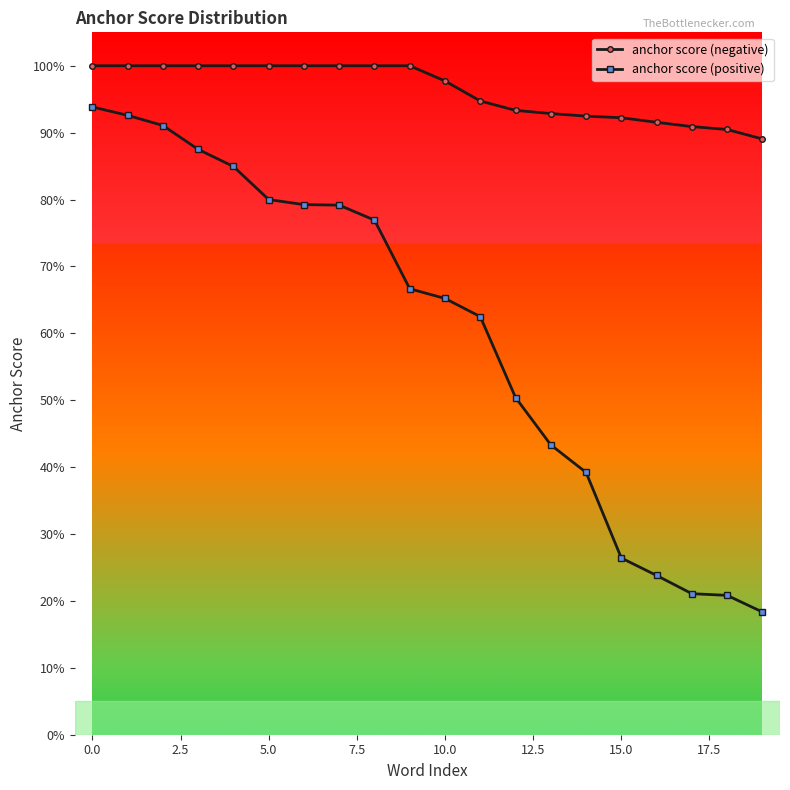

Does the chart have visible grid lines?

No